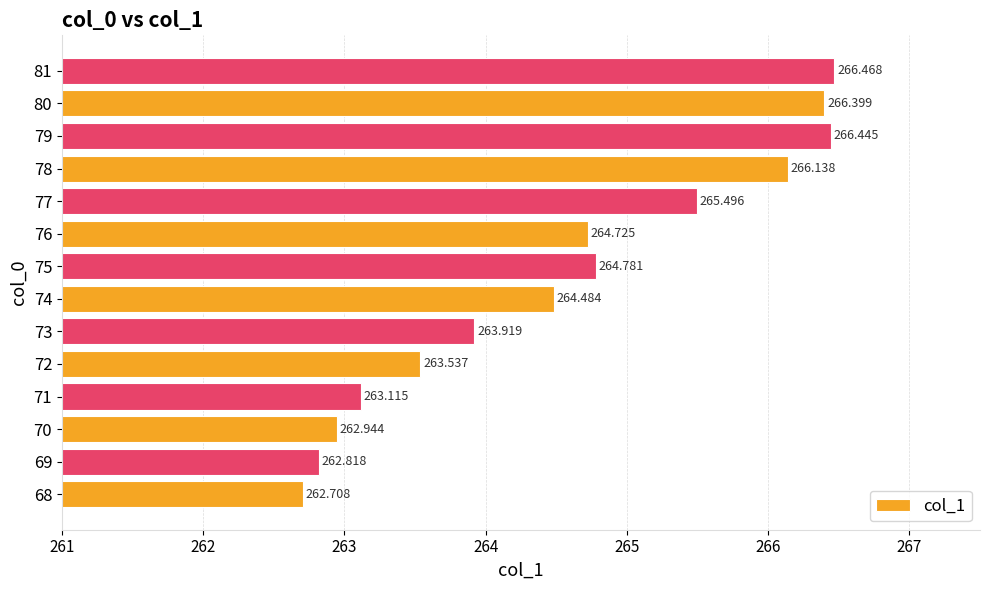

How many series are shown in this chart?

1